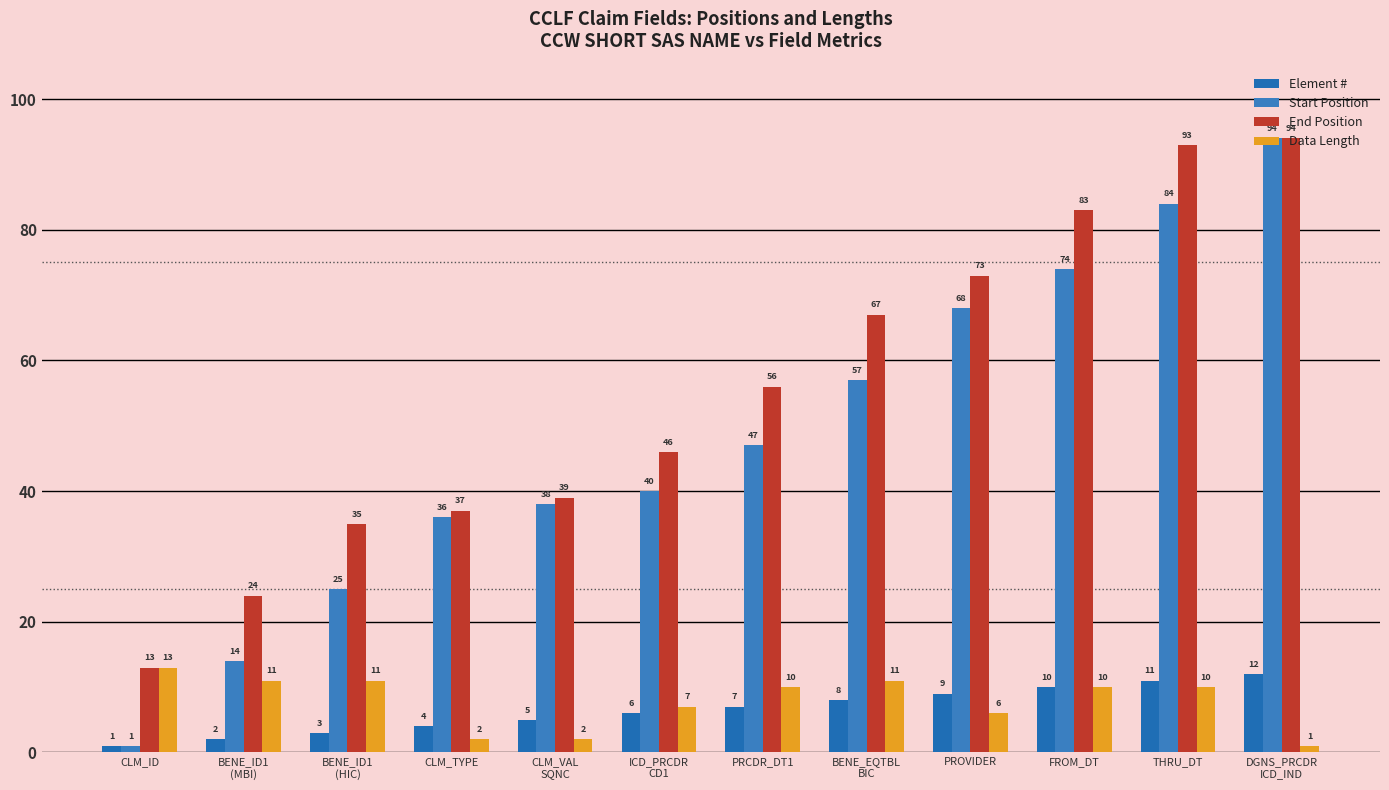

What is the maximum value shown in the chart?

94